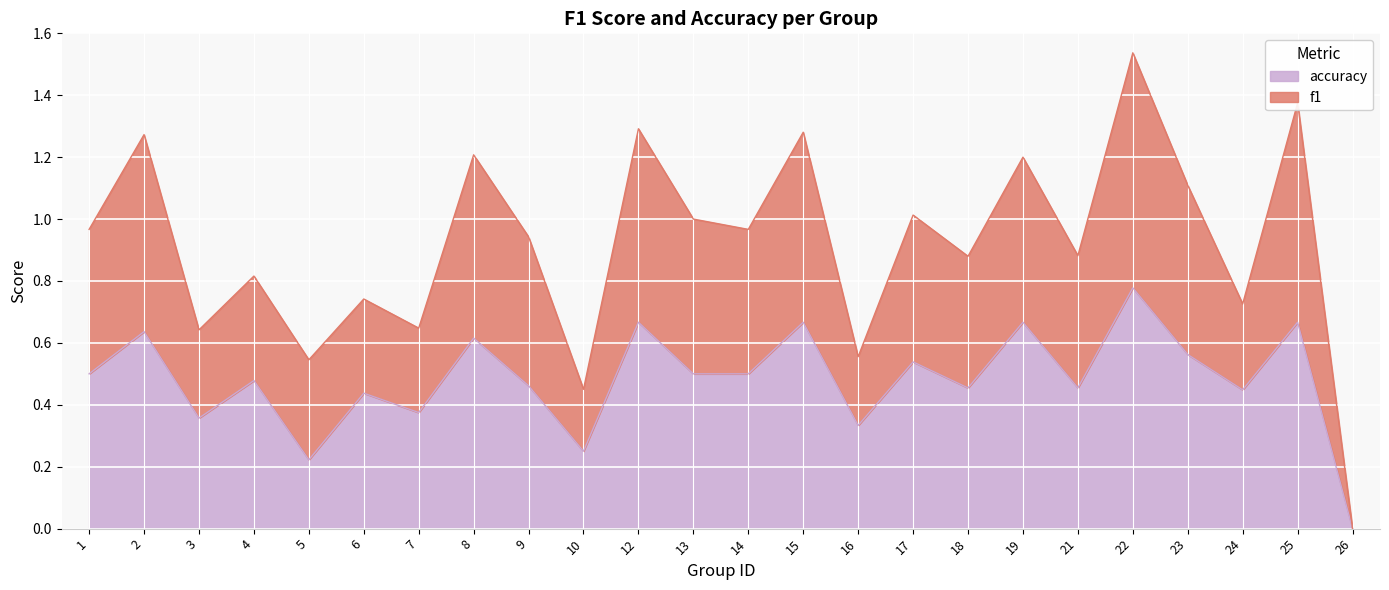

List the series in order of their peak value, highest first.

f1, accuracy